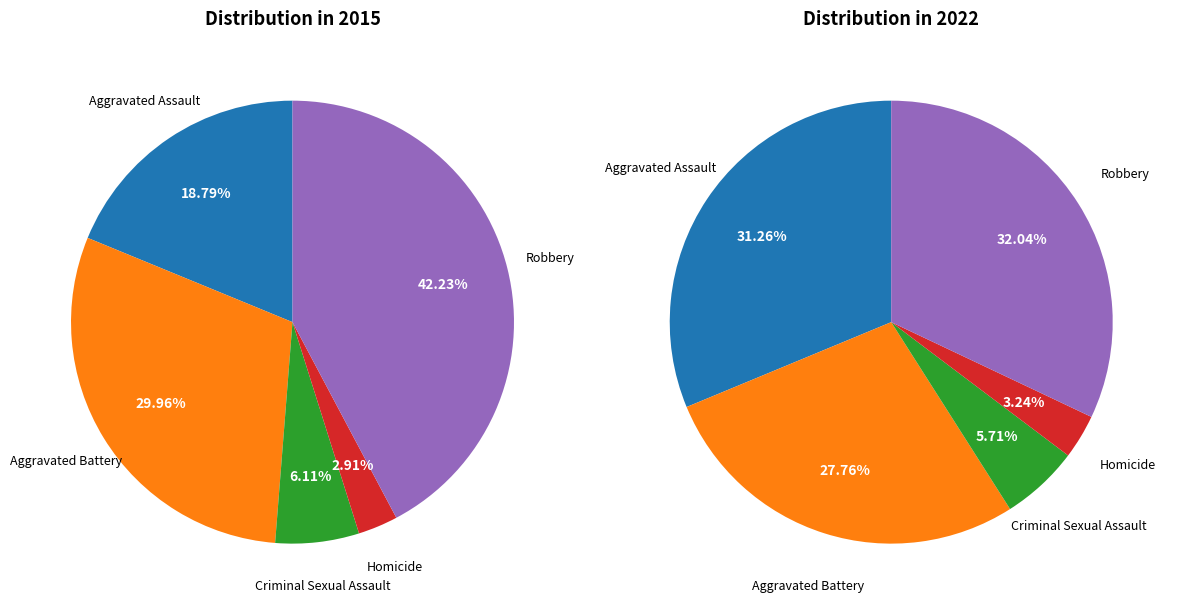

To the nearest percent, what is the difference between the values_2022 and 2 slice percentages?

24%